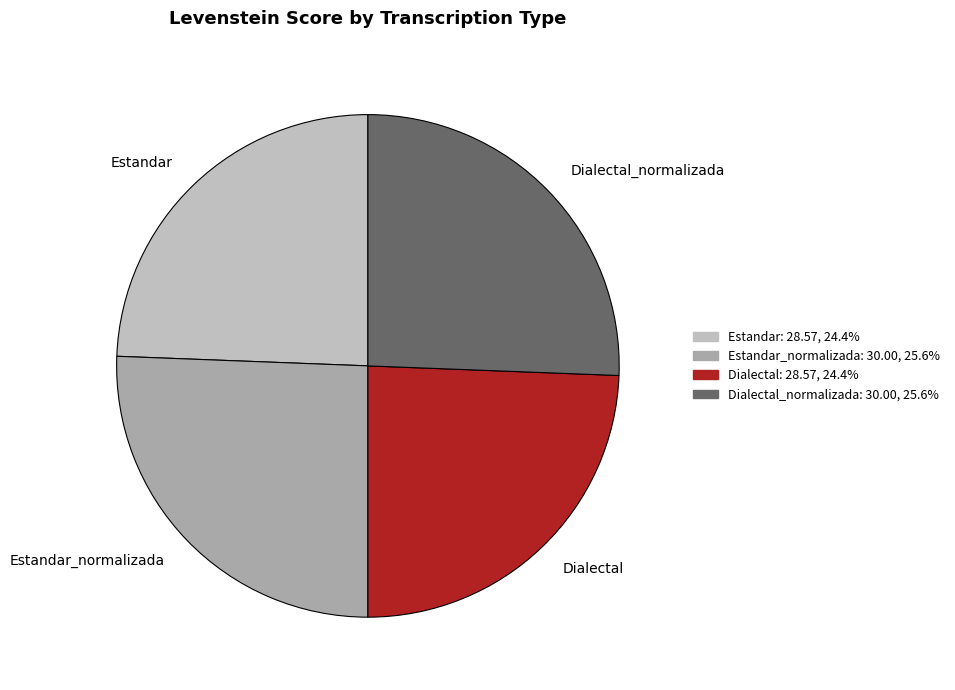

Which has a higher value, Estandar or Estandar_normalizada?

Estandar_normalizada